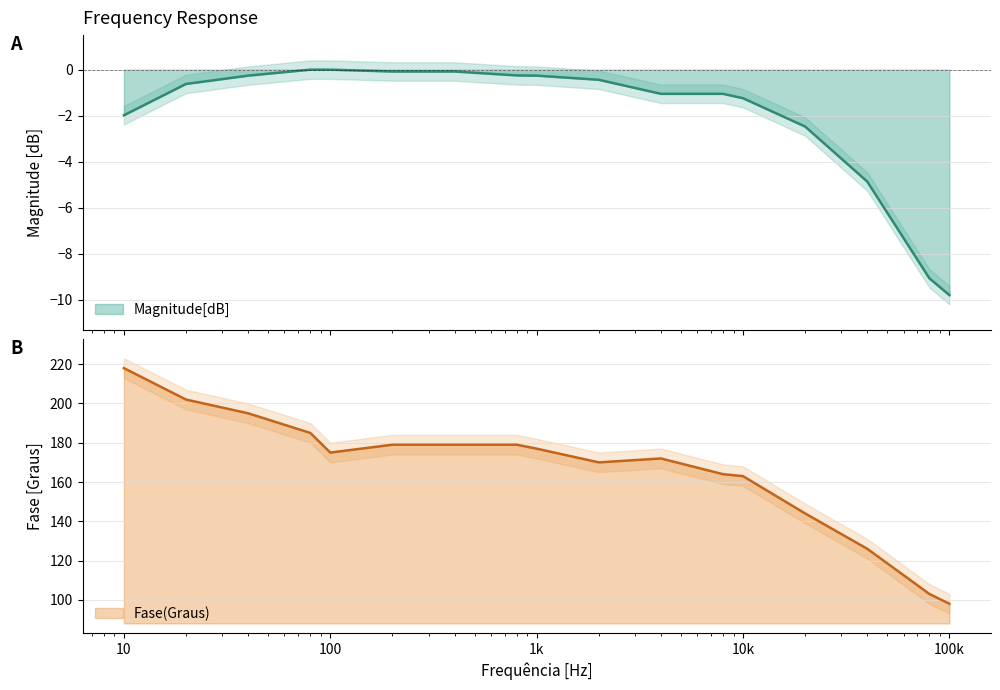

What is the smallest value displayed?

-9.8